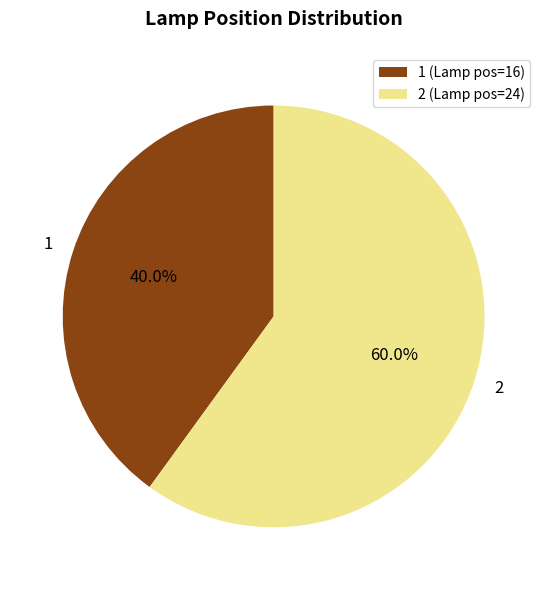

To the nearest percent, what is the difference between the largest and smallest slice percentages?

20%